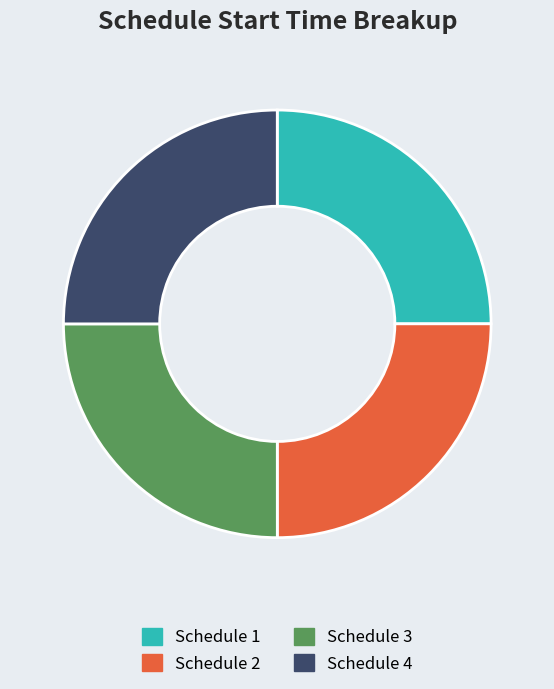

Does any single category account for the majority?

No